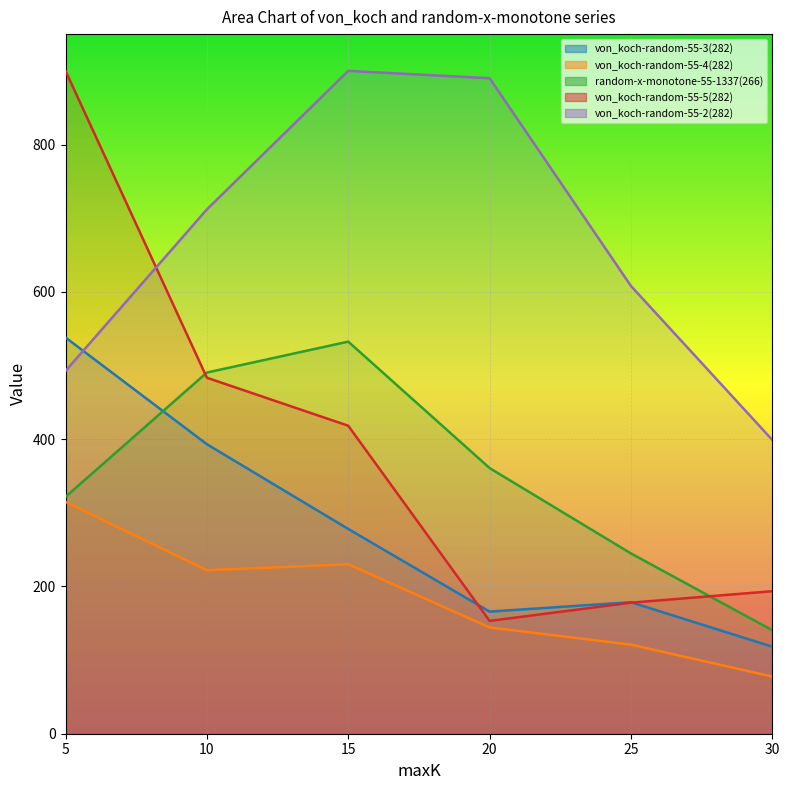

How many lines are shown in the chart?

5